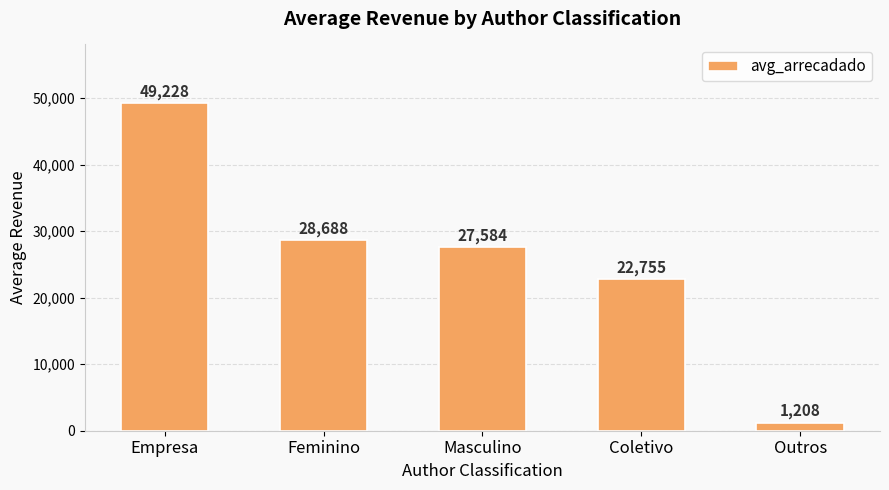

What is the change in value from Coletivo to Outros?

-21547.5